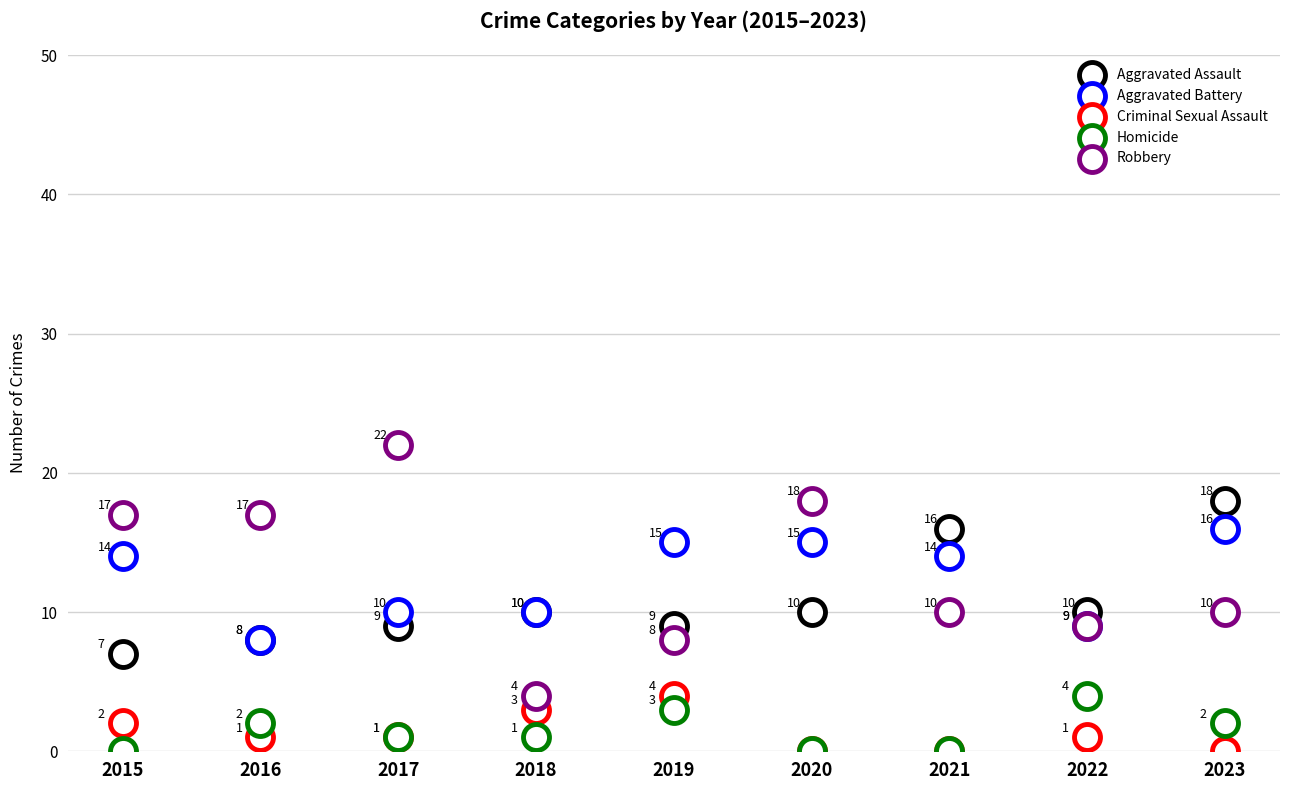

Which series reaches the minimum Y coordinate?

Criminal Sexual Assault